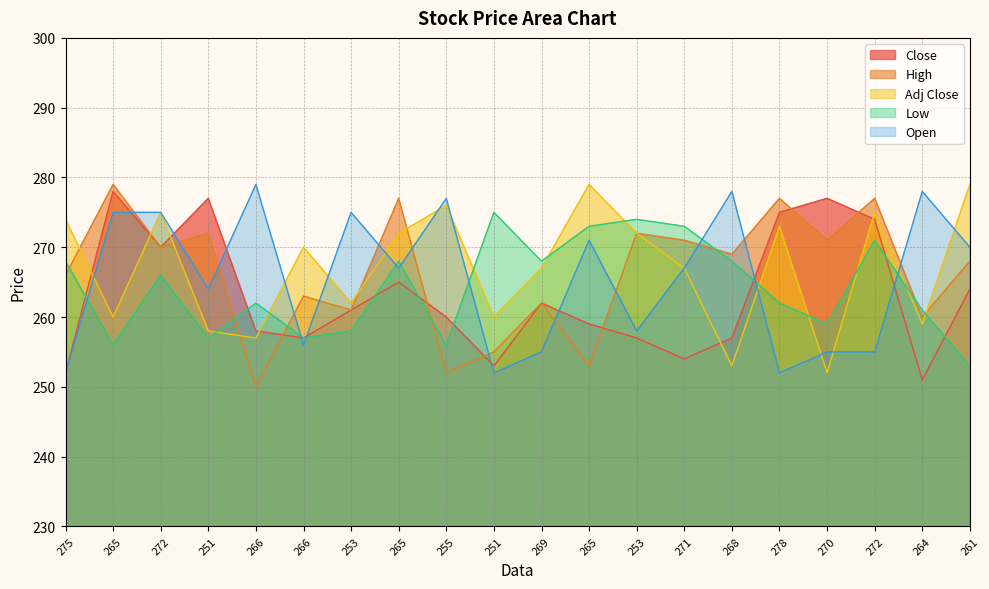

Rank the series at 272 from lowest to highest value.

Low, Close, High, Adj Close, Open